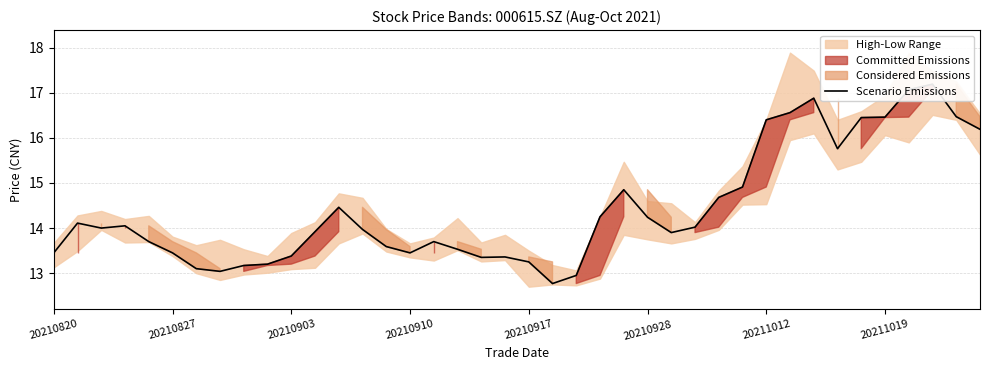

What is the value of the 11th point from the left?

13.4